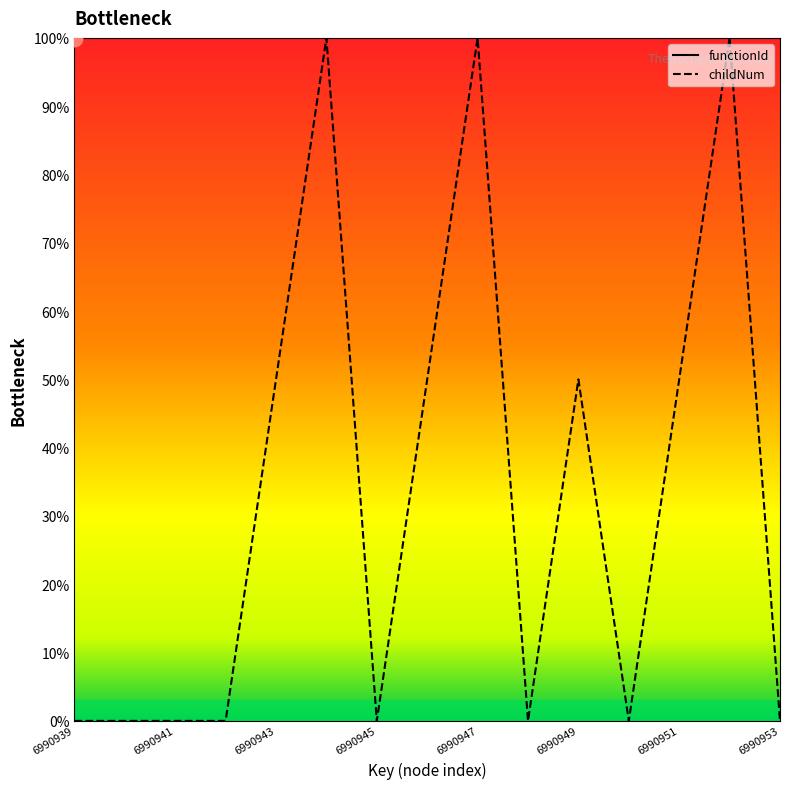

Where is the first local minimum?

6990945